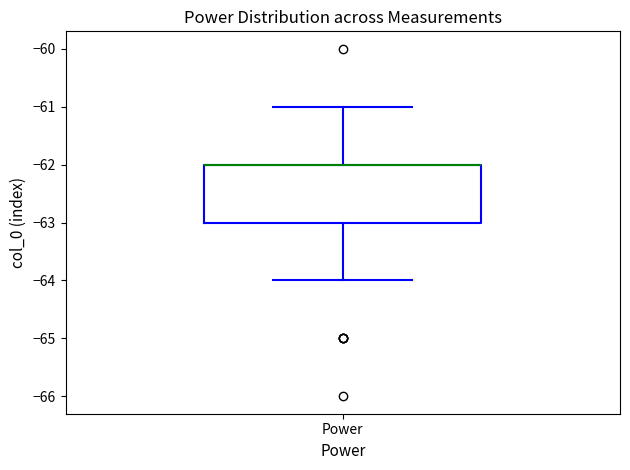

Where does the upper whisker of the box for Power end on the y-axis? The values are not printed on the chart, so give them approximately, as read against the axis.

-61